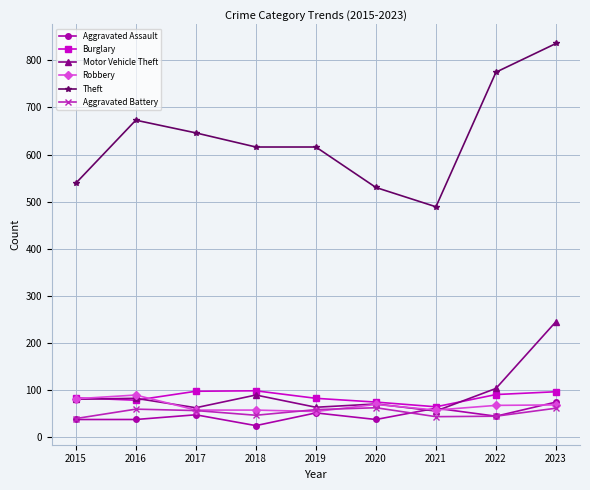

At which category is the sum across all series the highest?

2023